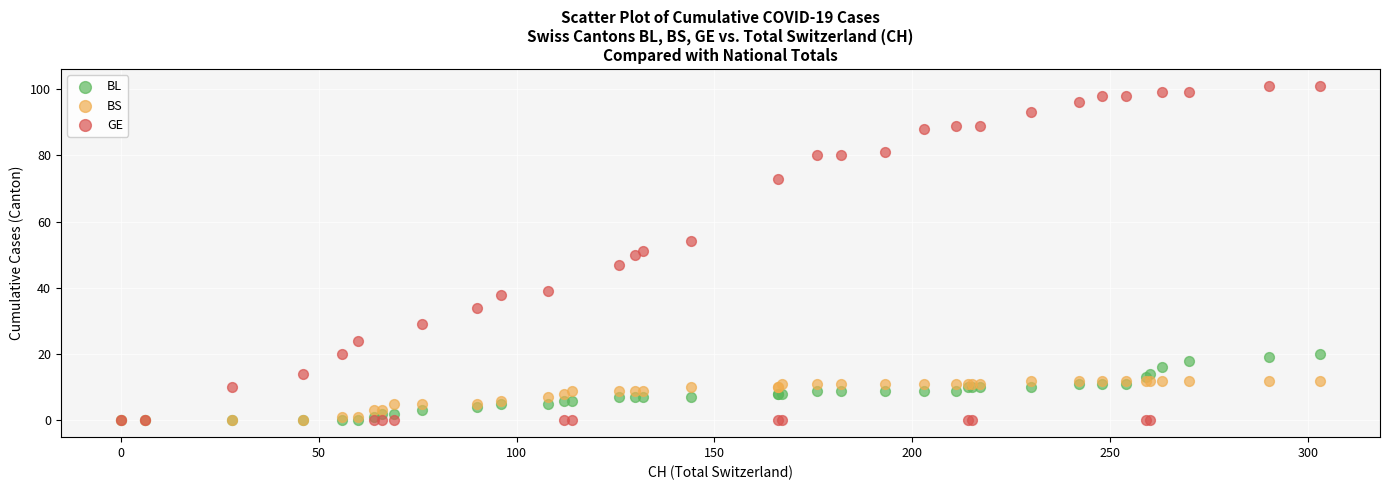

What are all the series names shown in the legend?

BL, BS, GE